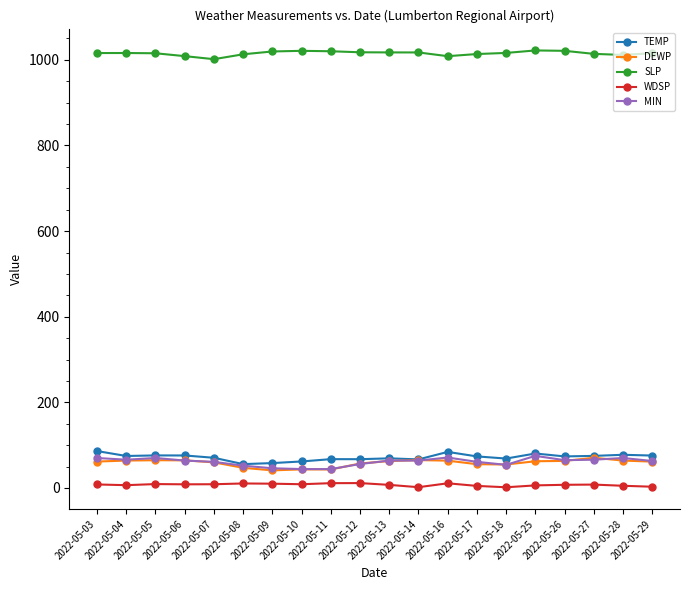

True or false: WDSP has more than 2 interior local peaks.

True